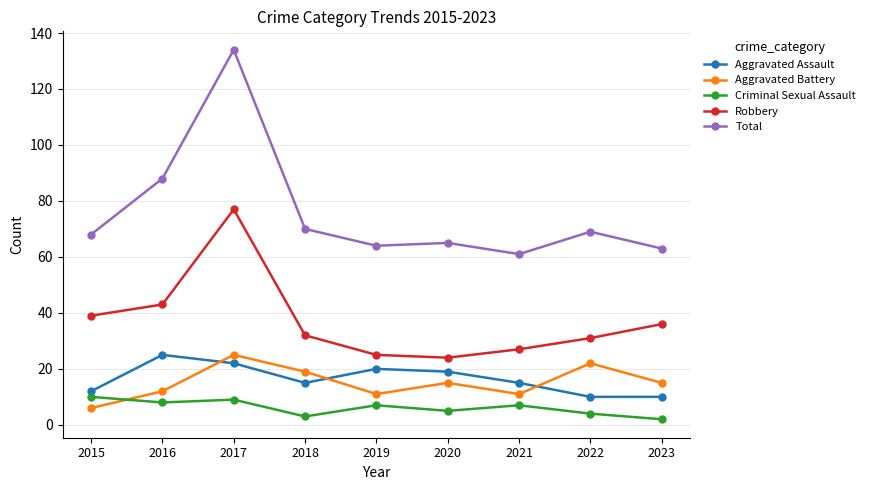

Which series has the largest range (max minus min)?

Total